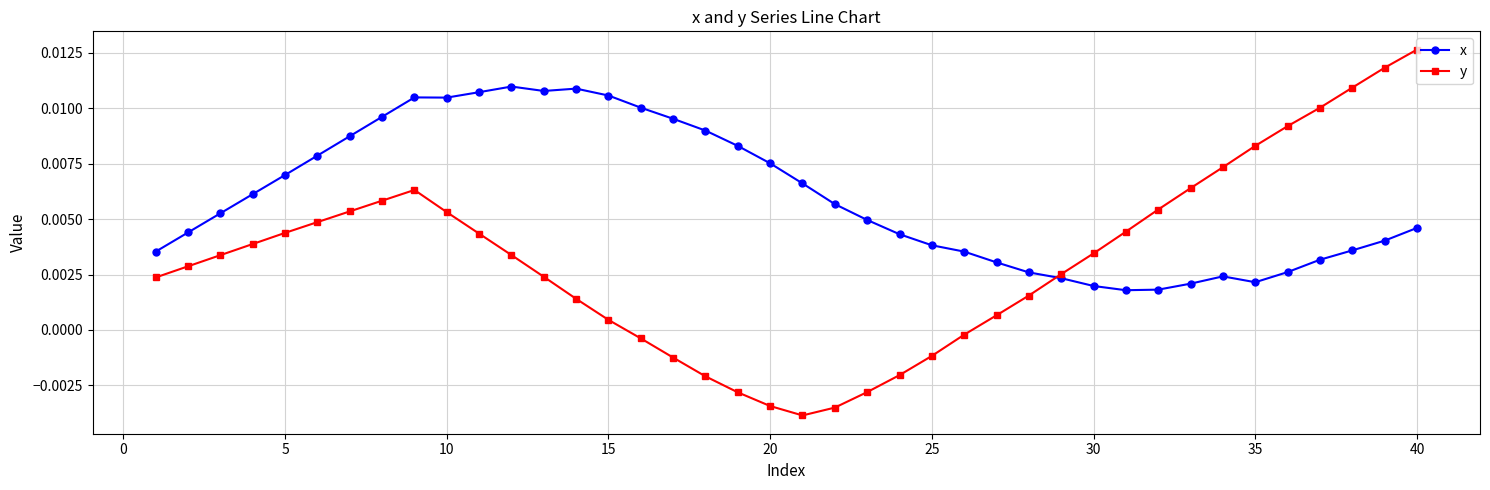

Which series has the largest total across all categories?

x